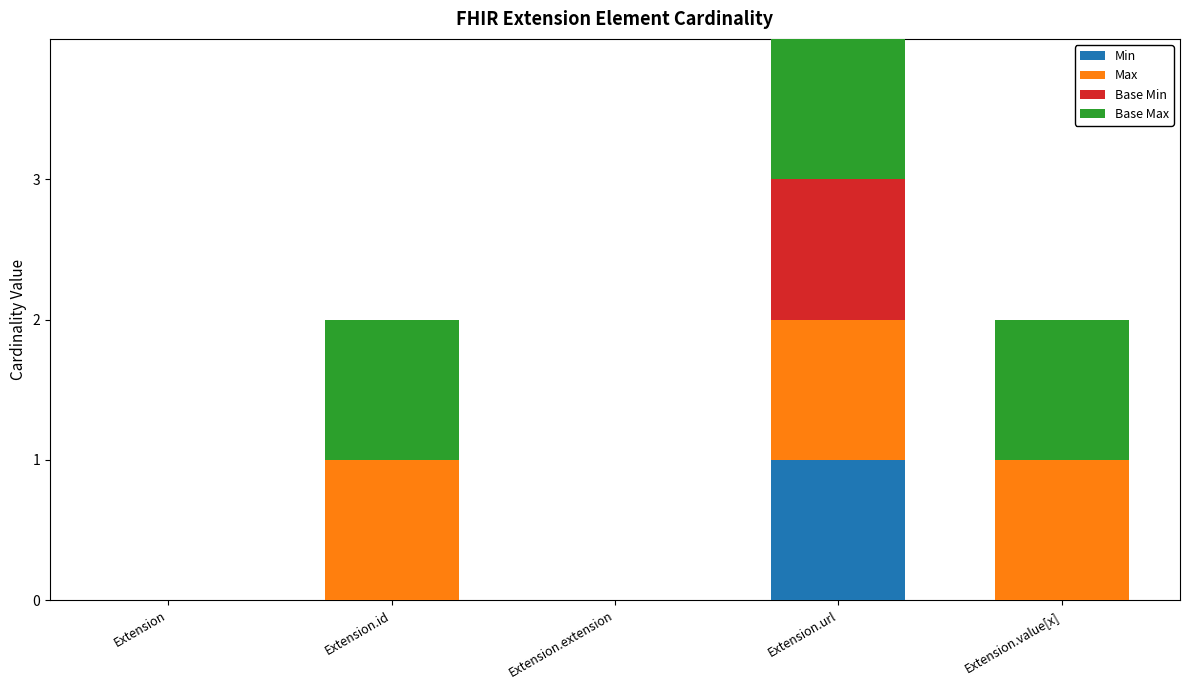

How many distinct data groups are displayed?

4